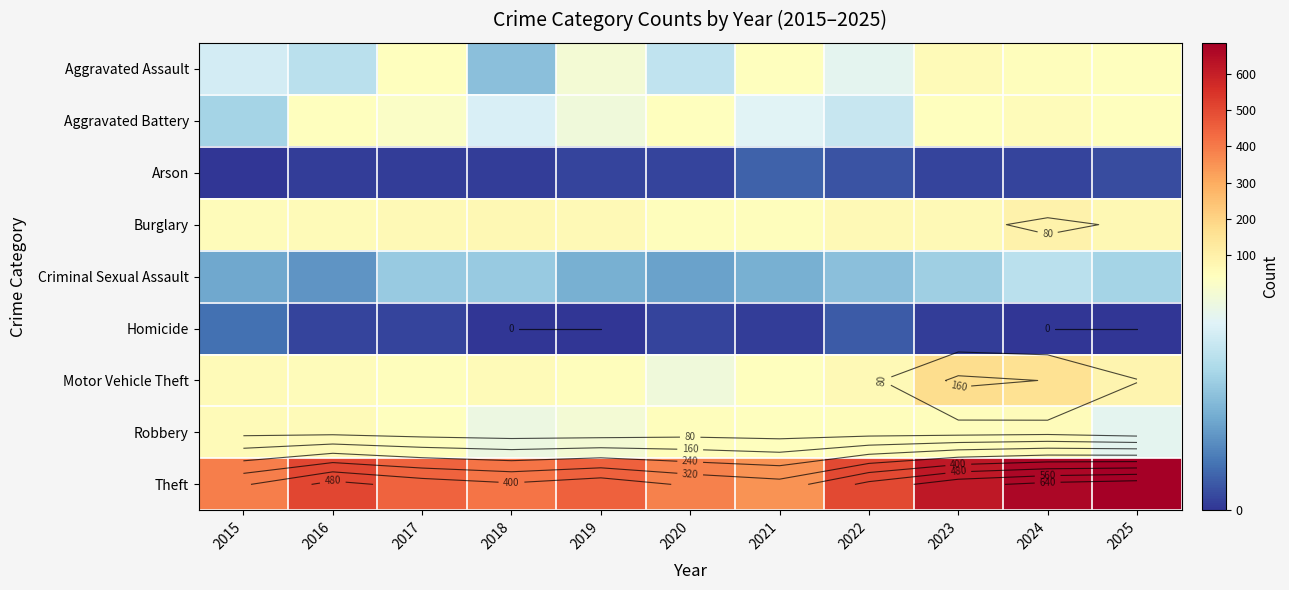

True or false: Theft has a value of 686 at 2025.

True